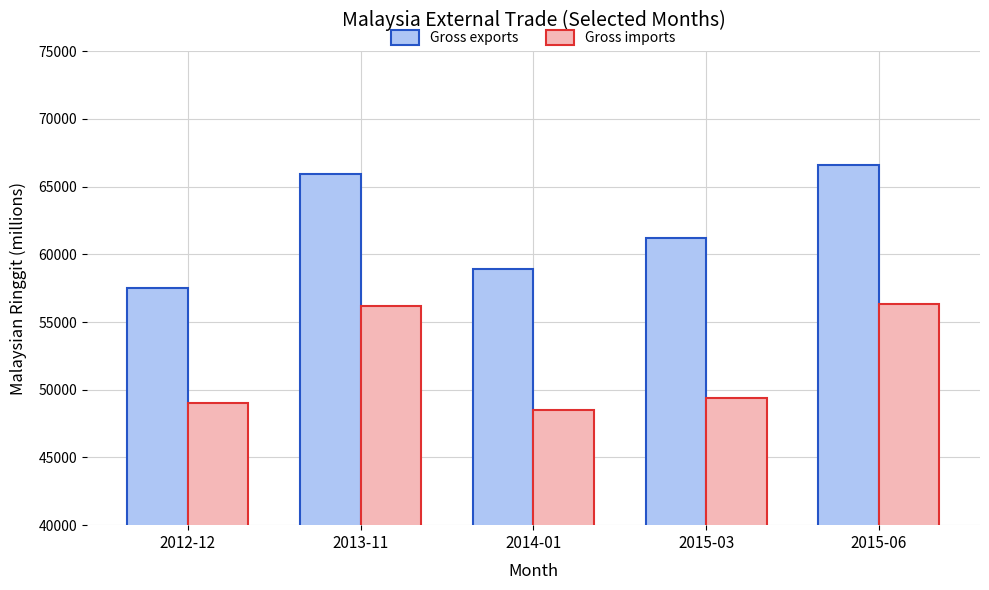

What is the average value of the Gross exports series?

62021.3